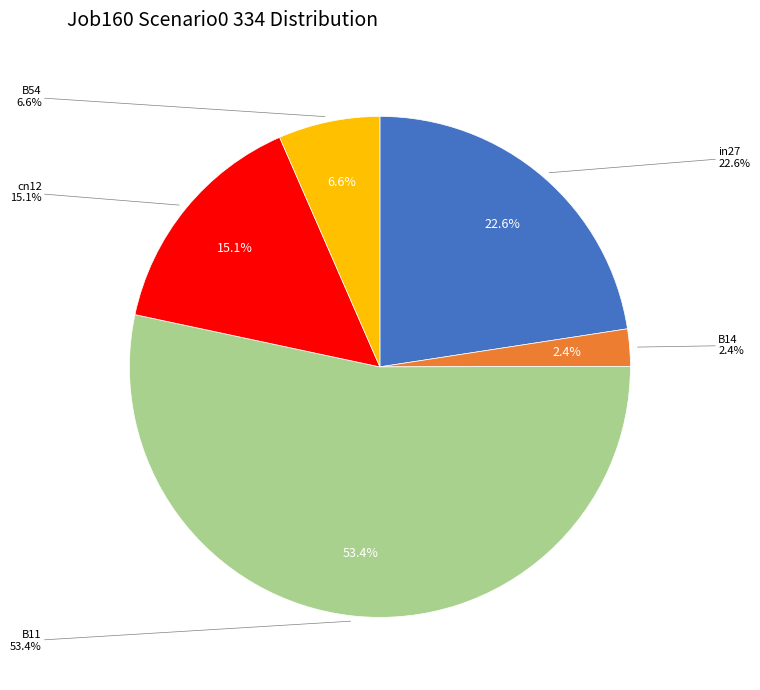

Which slice is the largest?

B11